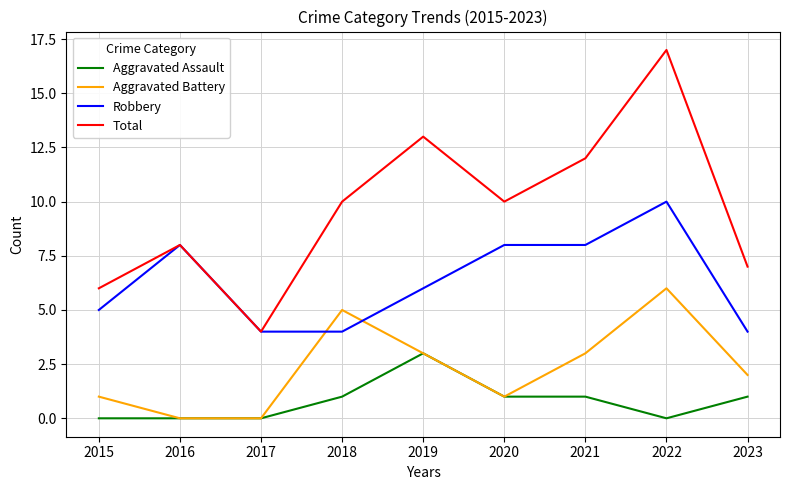

Which series has the largest total across all categories?

Total